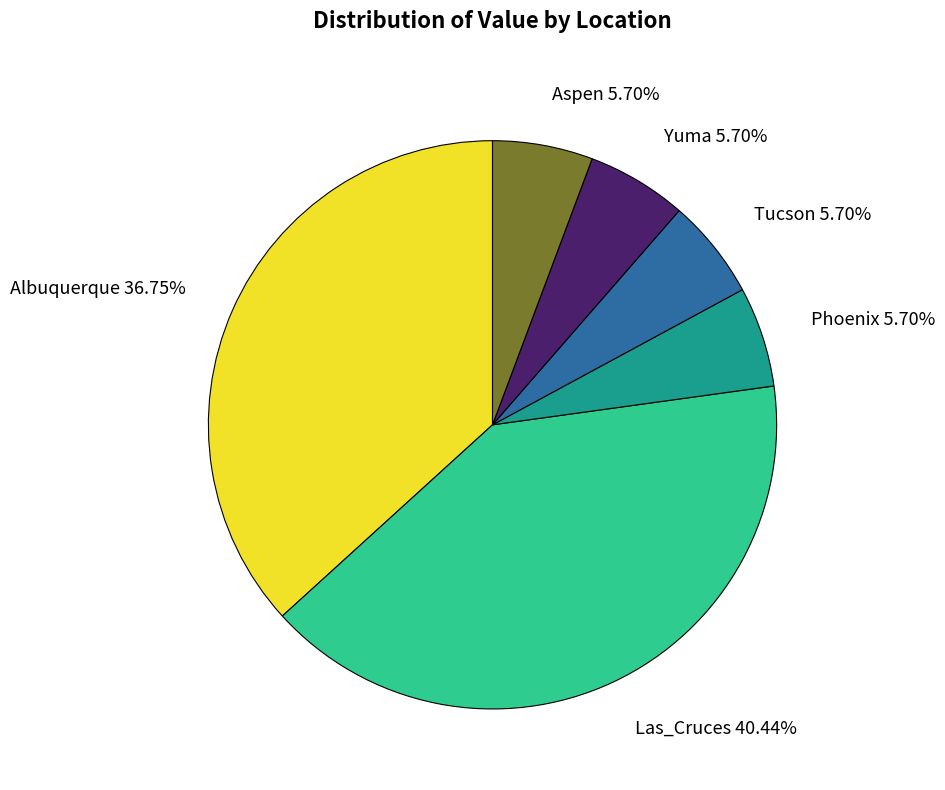

Approximately how many times larger is the value at Las_Cruces compared to Yuma?

7.1